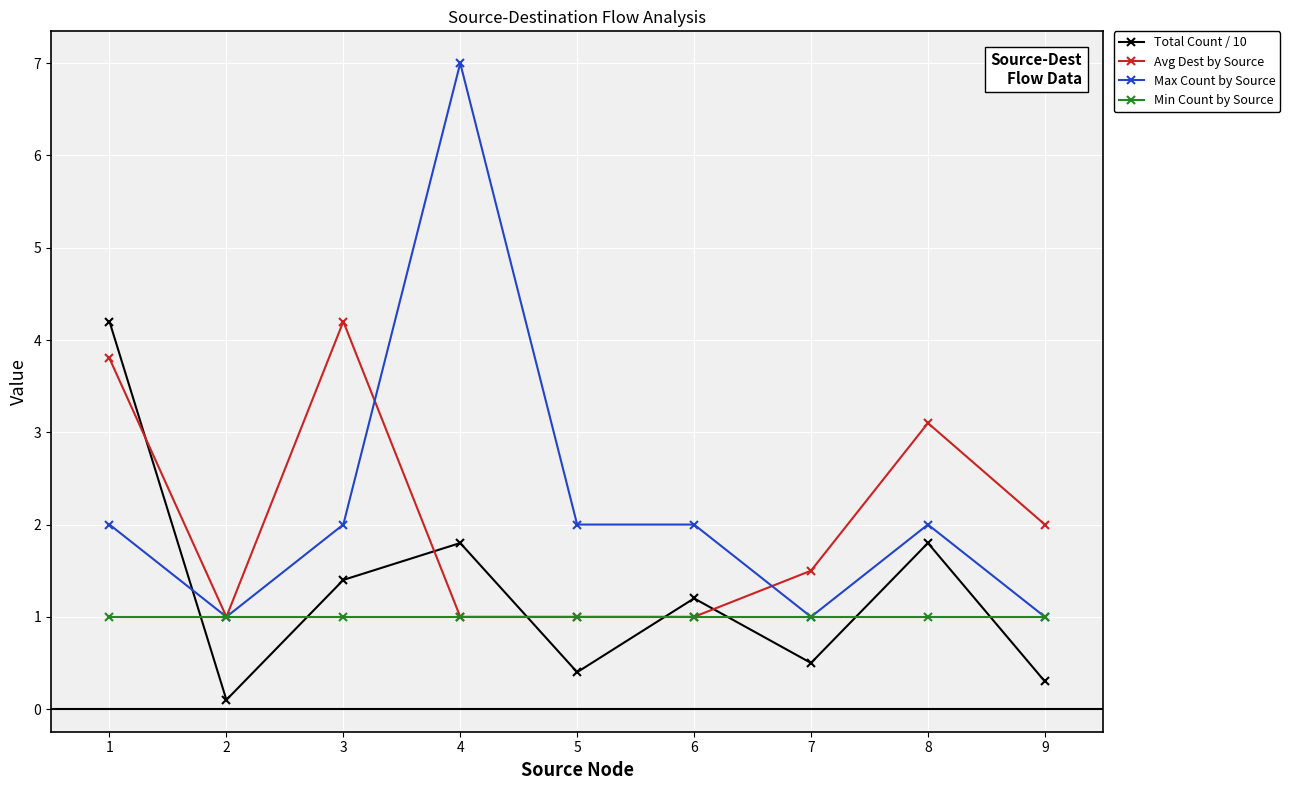

At 3, list the series in order from largest to smallest.

Avg Dest by Source, Max Count by Source, Total Count / 10, Min Count by Source